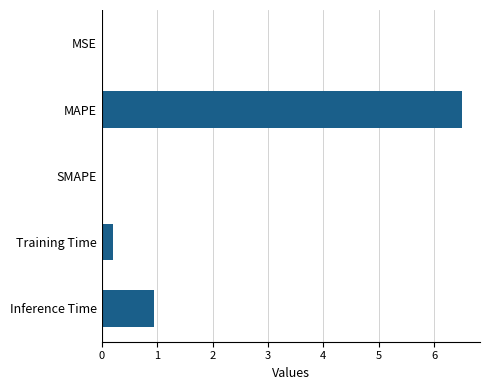

Which category has the highest value across all series?

MAPE